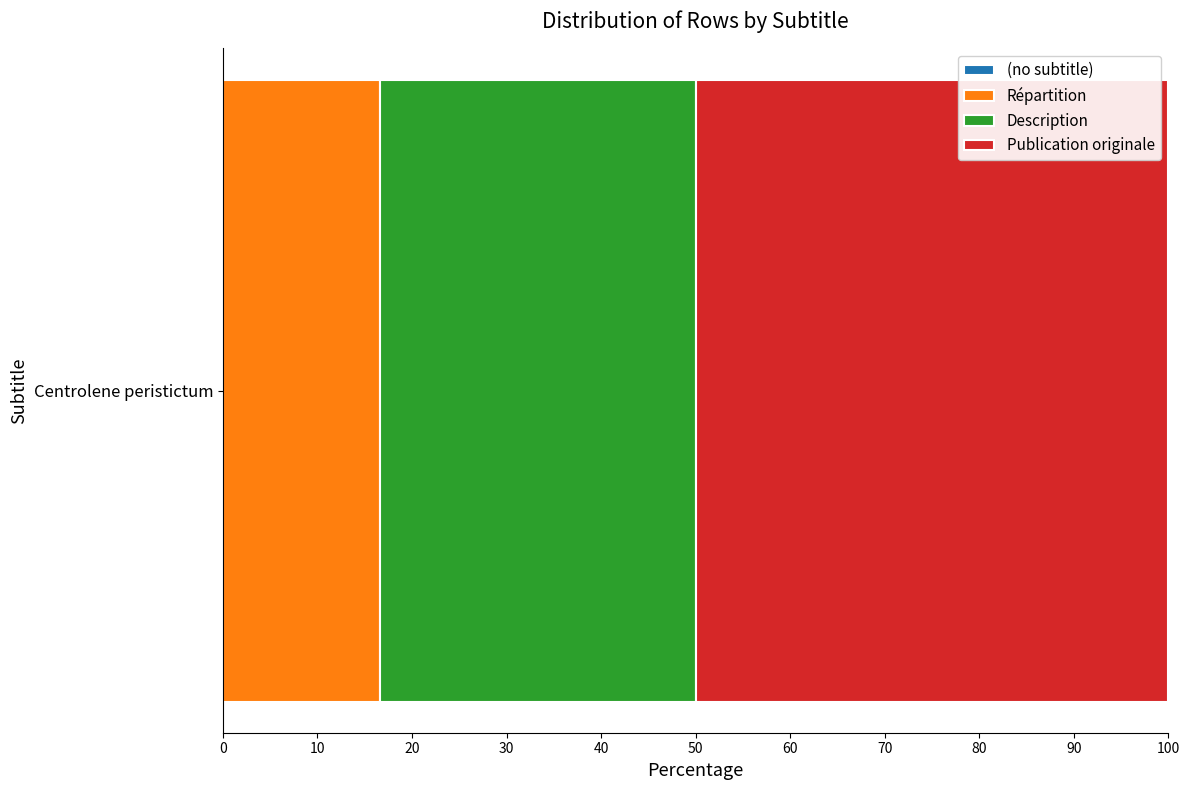

What is the maximum value for Répartition?

16.7